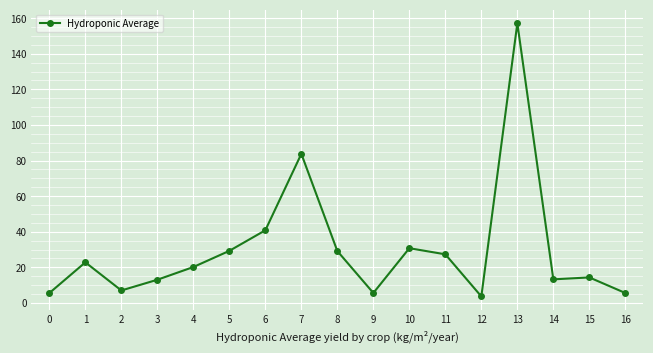

What is the value of the 5th point from the left?

20.2